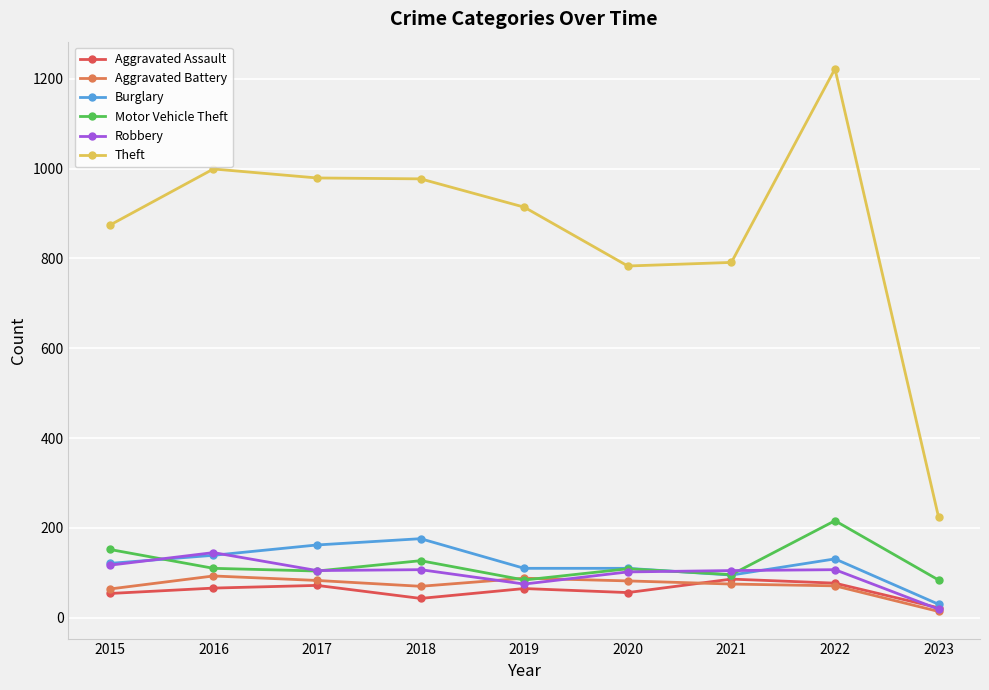

What is the difference between the Aggravated Battery values at 2019 and 2016?

5